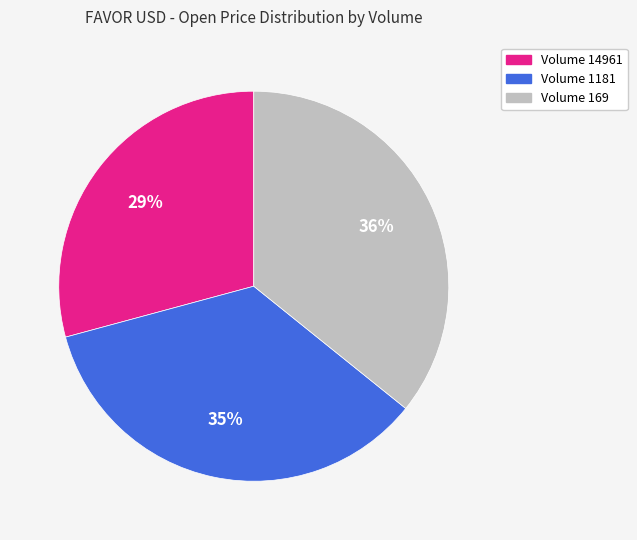

To the nearest percent, what is the average slice percentage?

33%